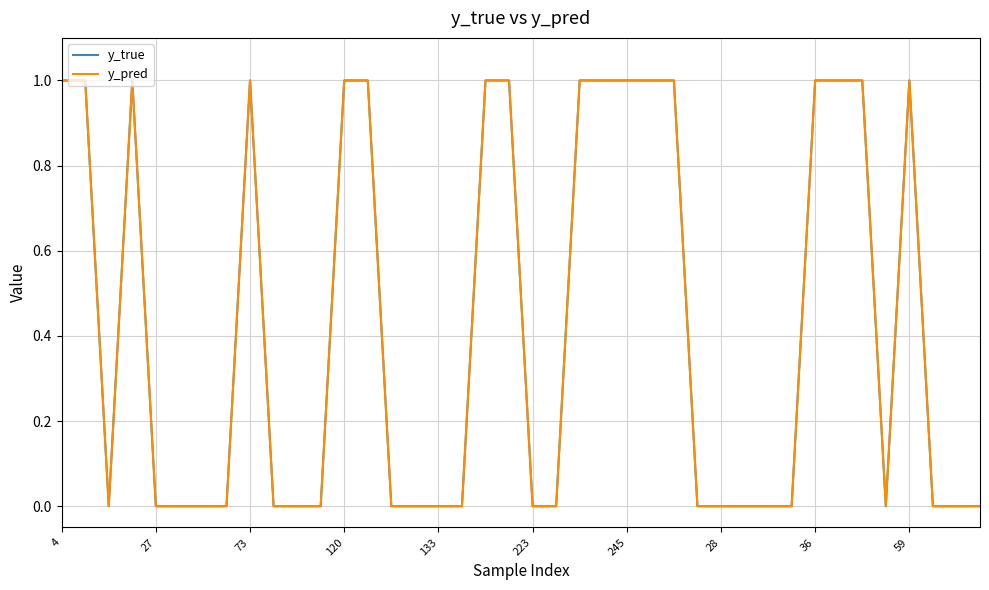

What is the greatest value displayed?

1.0